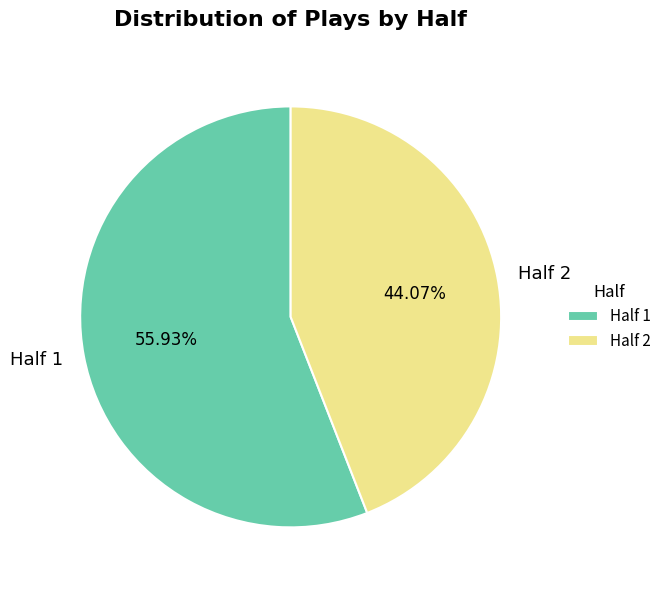

To the nearest percent, what percentage of the pie is Half 2?

44%